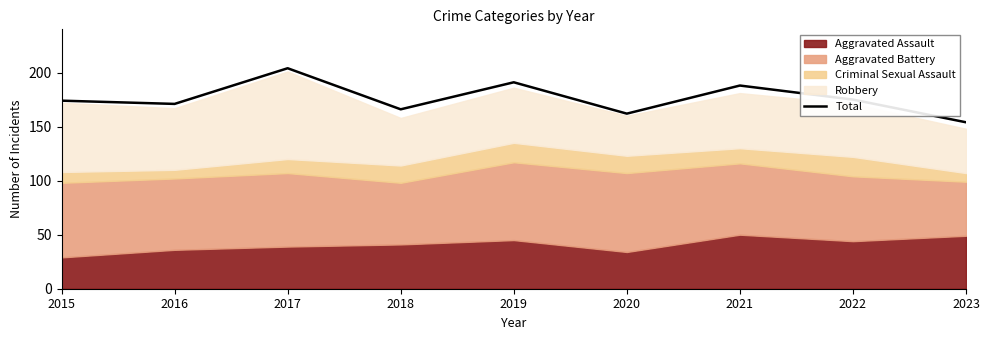

At which label is the value closest to 179?

2022